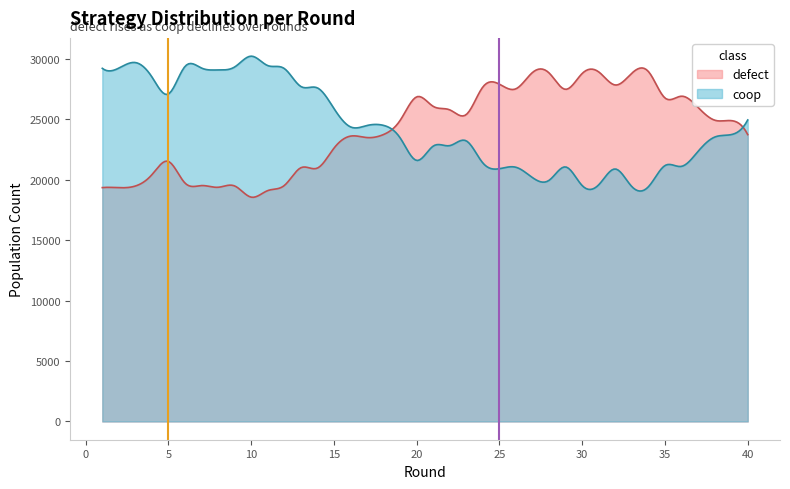

What is the highest value of the coop series?

30220.0